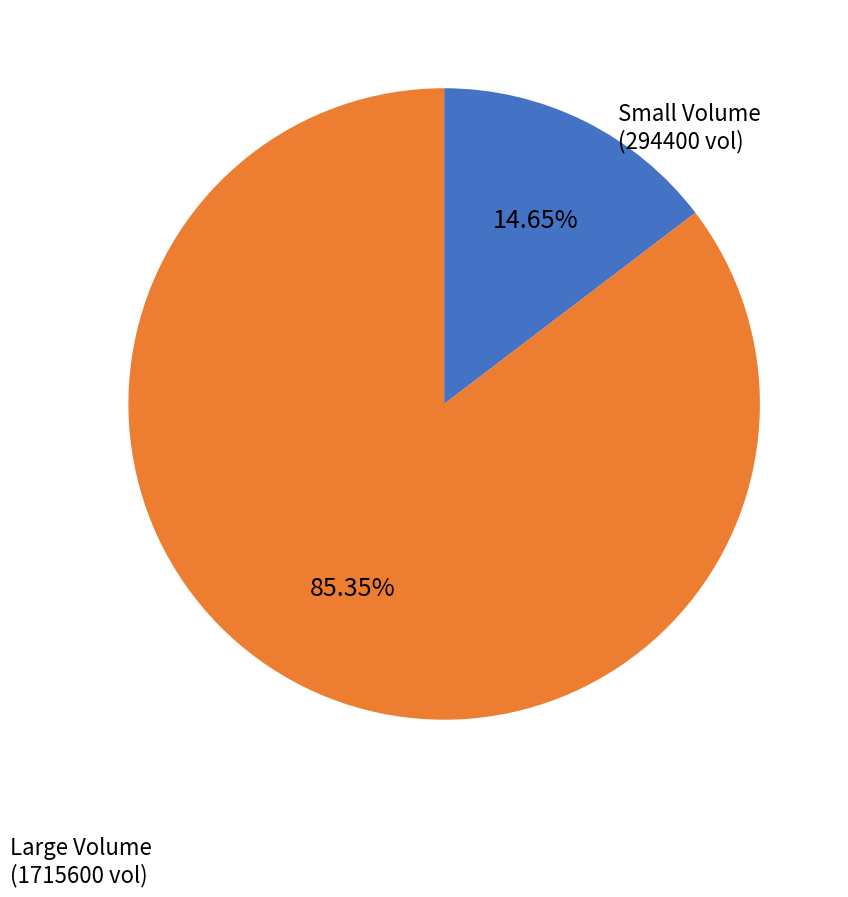

Is there a majority slice in this chart?

Yes